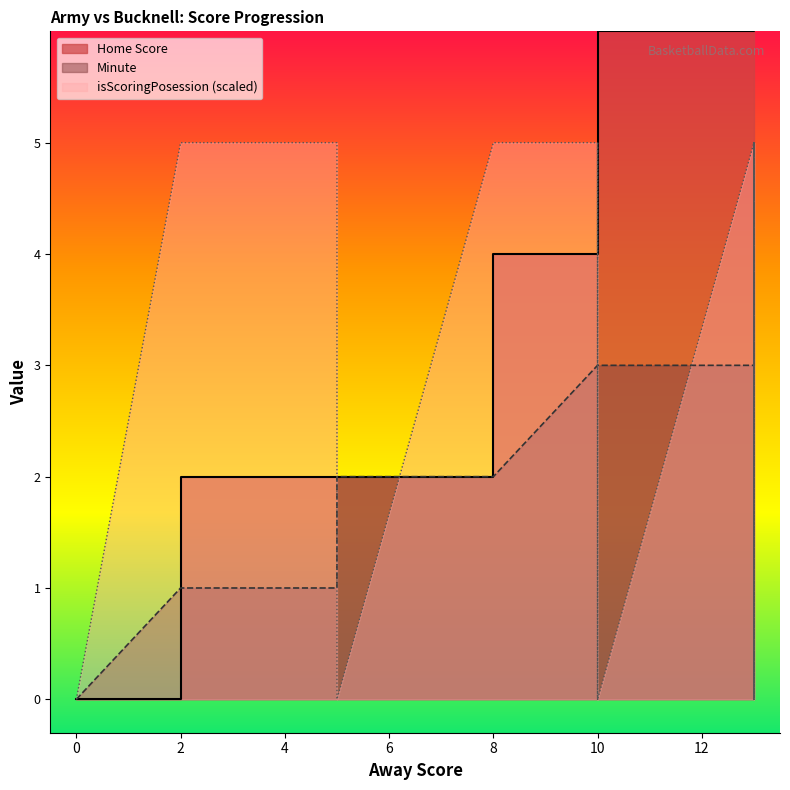

What is the difference between the maximum and minimum values in the isScoringPosession series?

5